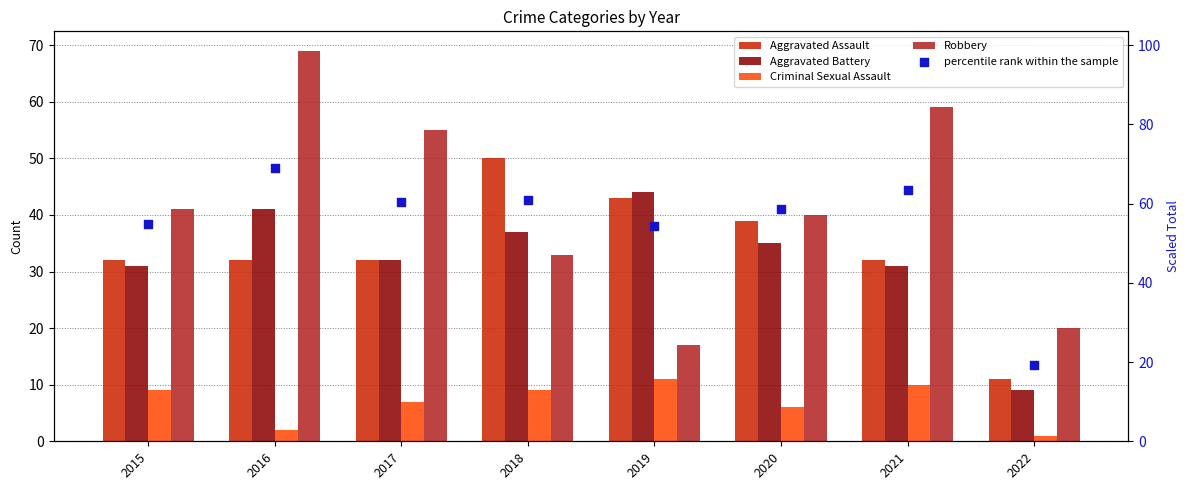

At which category is the sum across all series the highest?

2016